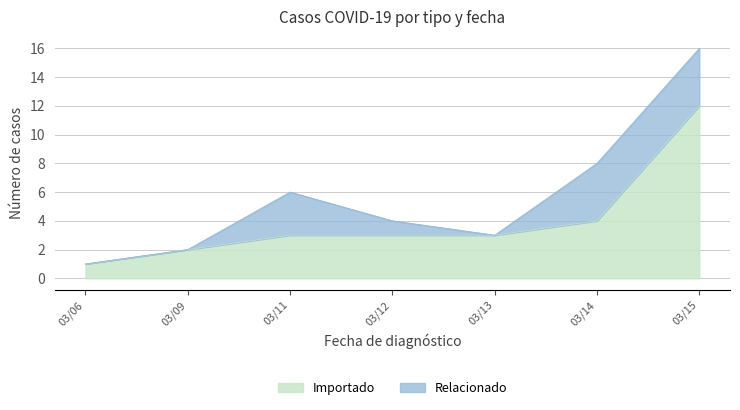

What is the highest value of the Importado series?

12